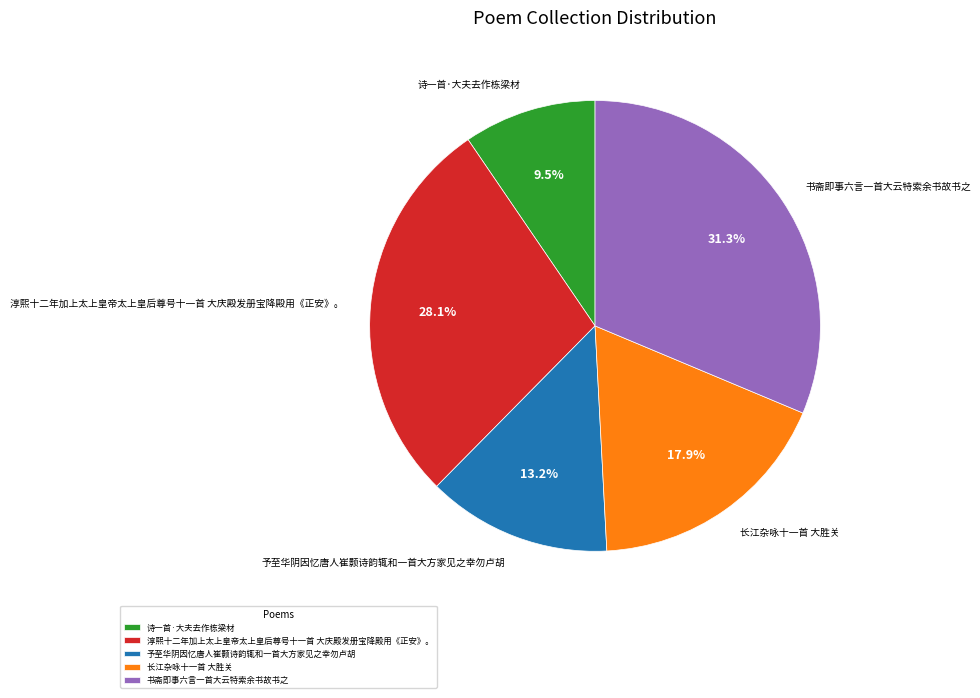

How many segments does this pie chart have?

5